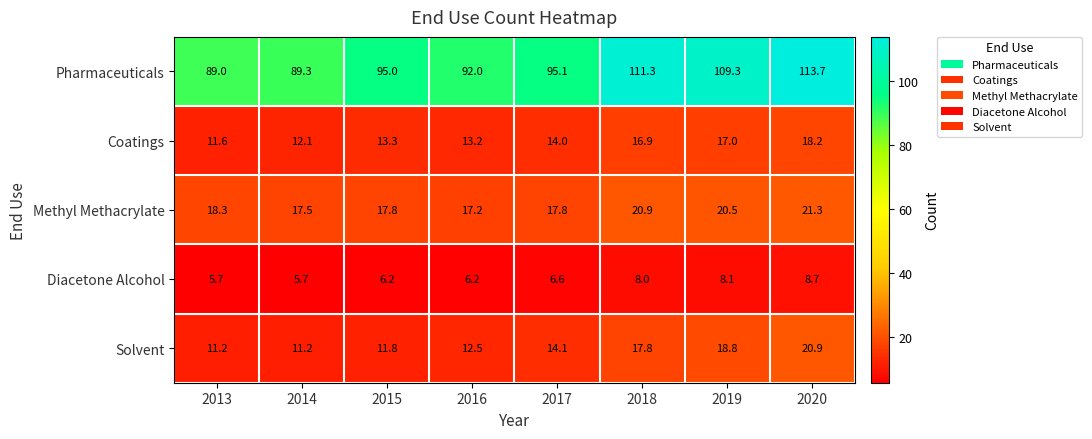

True or false: Diacetone Alcohol has a value of 8.7 at 2020.

True